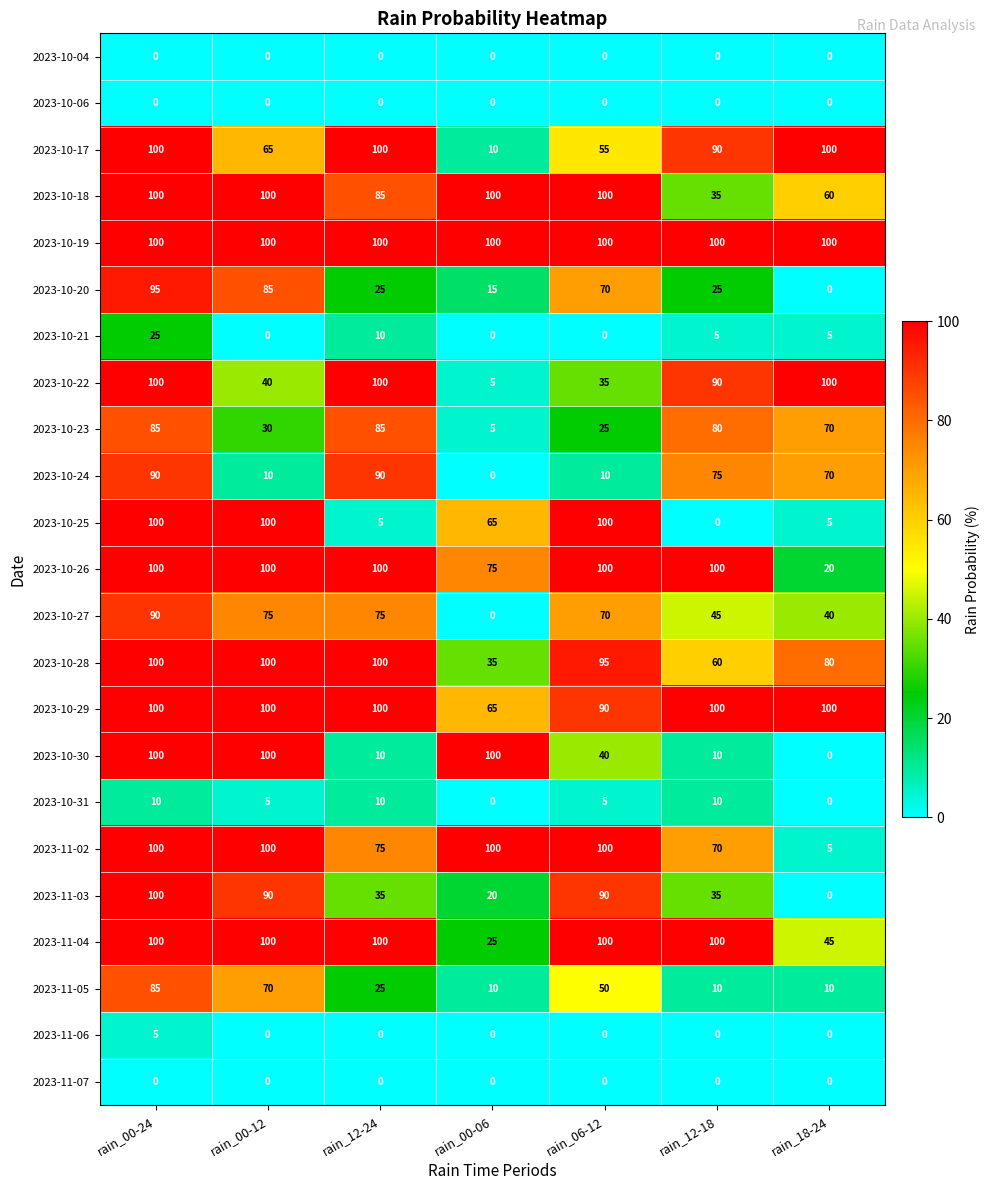

True or false: 2023-10-22 has a value of 8 at rain_00-06.

False